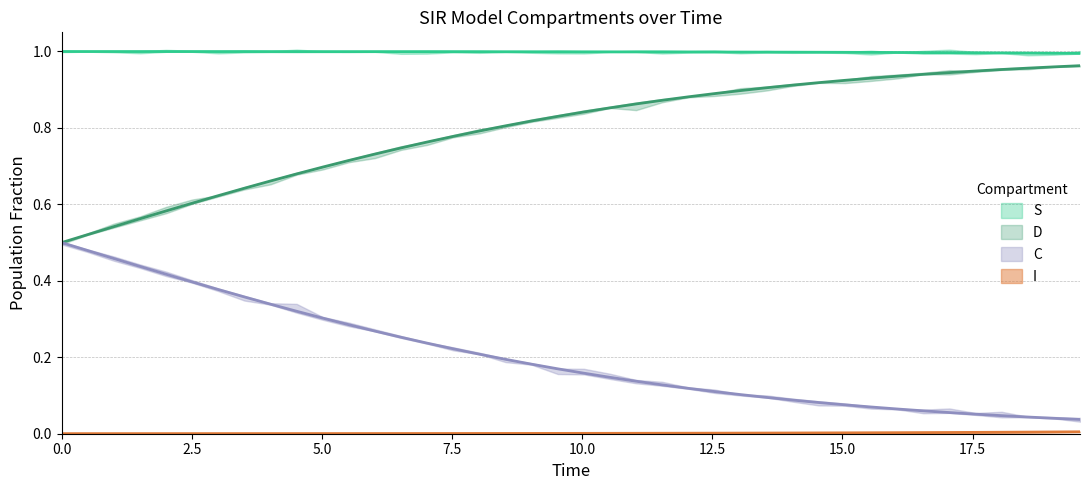

True or false: C and I intersect in this chart.

False